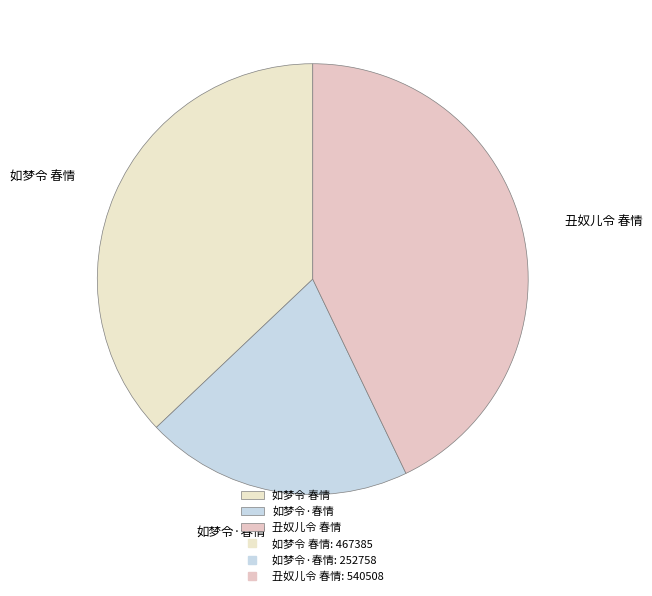

How many slices are in this pie chart?

3